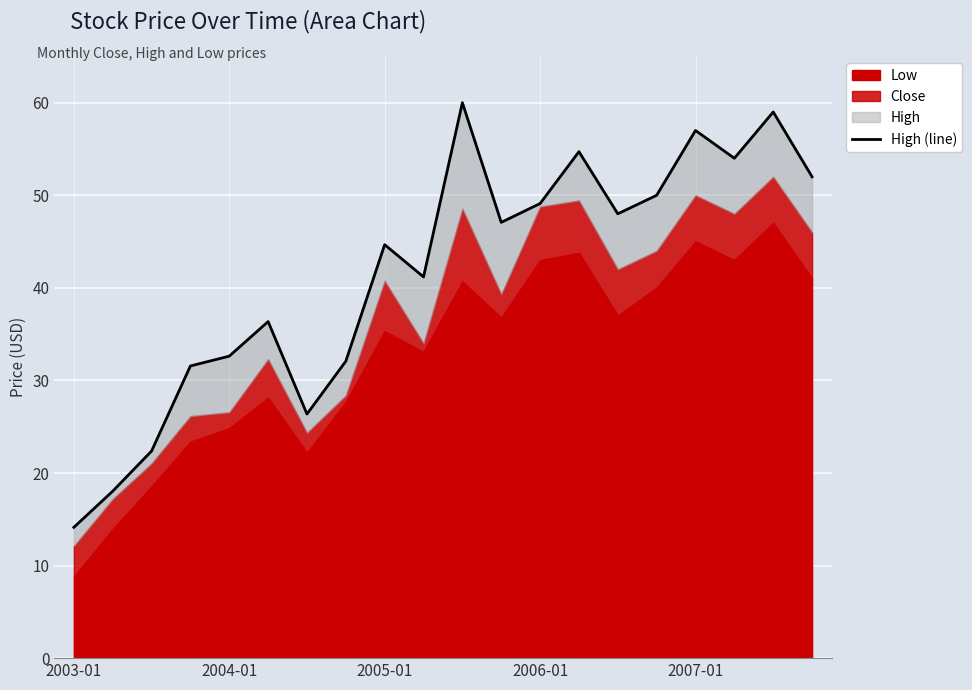

Read the value at 15.

50.0